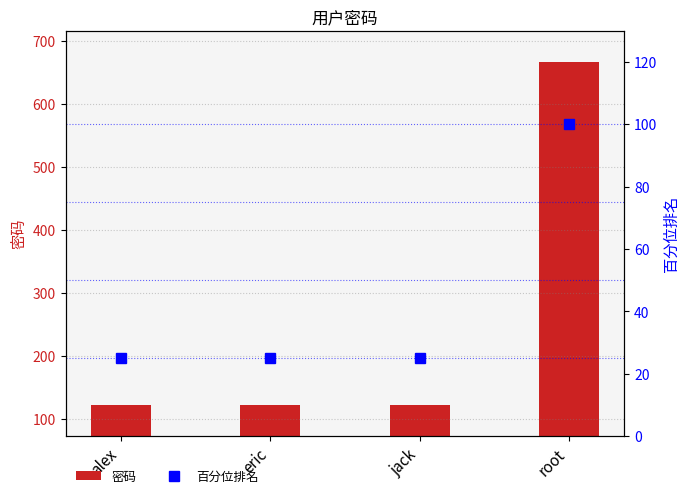

What is the label of the 4th bar from the left?

root